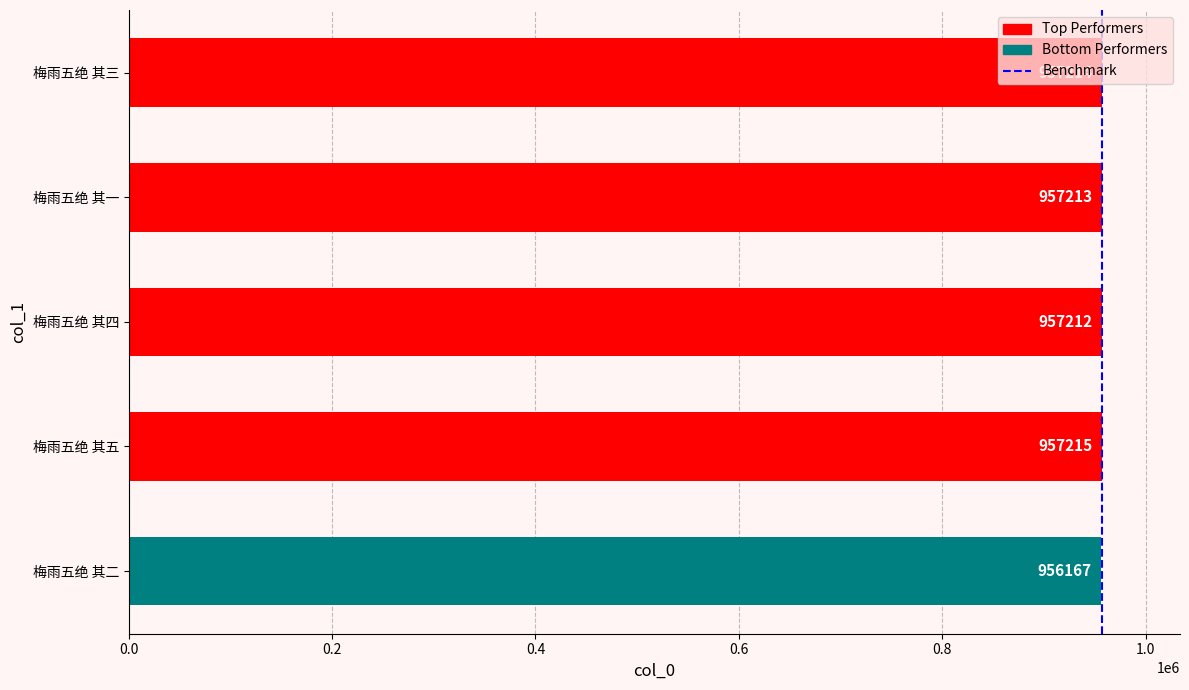

Count the number of data series in this chart.

1